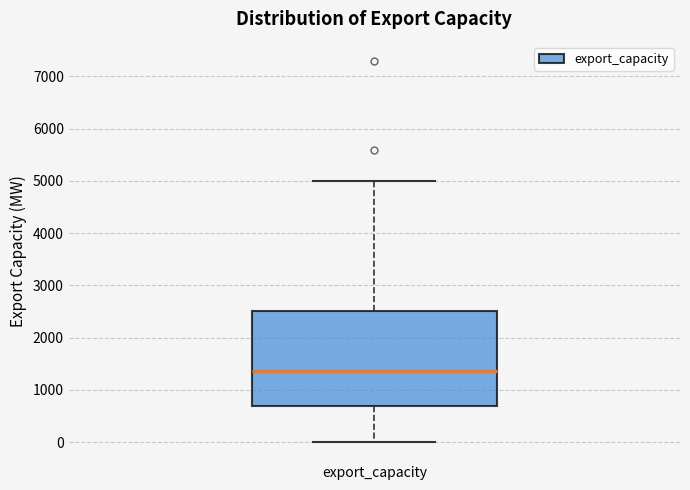

Read this box plot against the y-axis: the position of the median line, the range covered by the box, and the ends of both whiskers. The values are not printed on the chart, so give them approximately, as read against the axis.

median 1400, box 700 to 2500, whiskers 0 to 5000